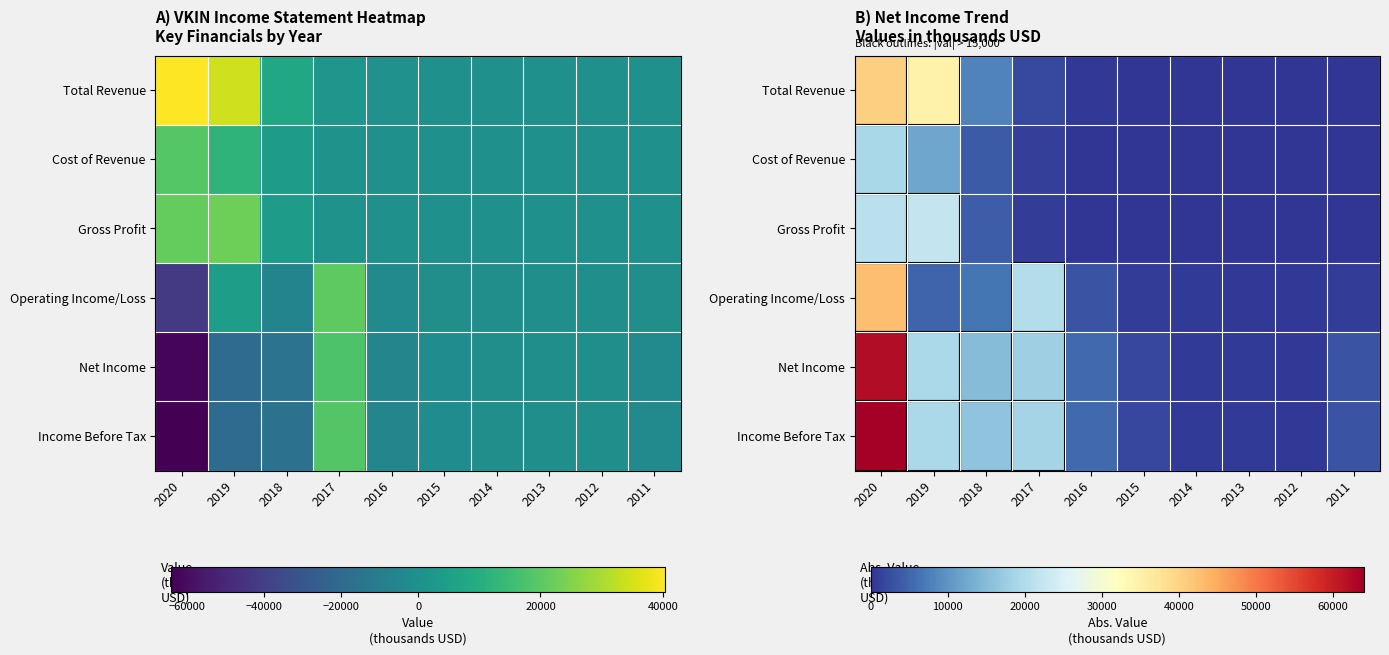

List the labels in order of Cost of Revenue value, smallest first.

2015, 2014, 2013, 2012, 2011, 2016, 2017, 2018, 2019, 2020